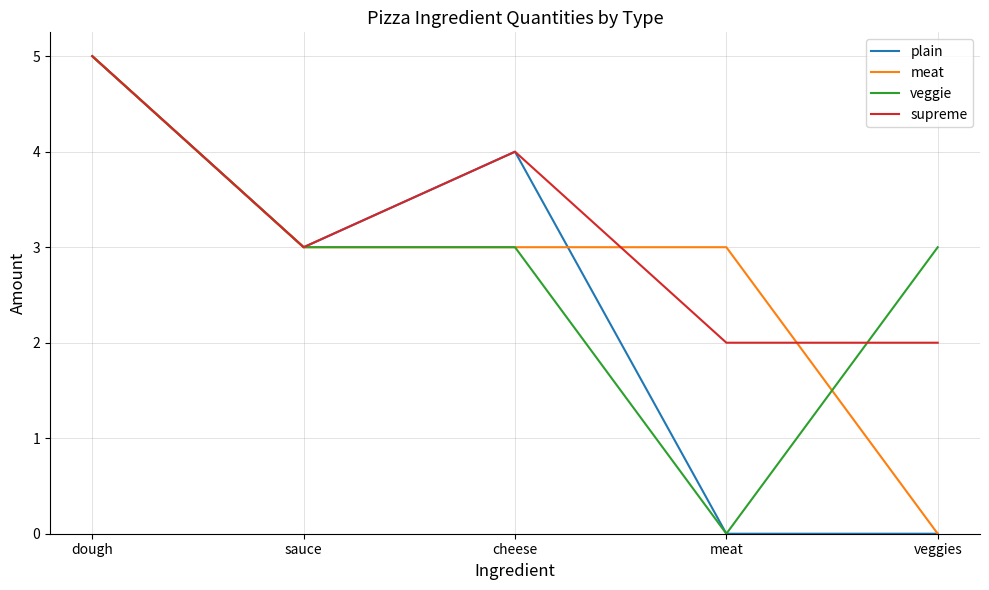

Is it true that plain equals 8 at dough?

False